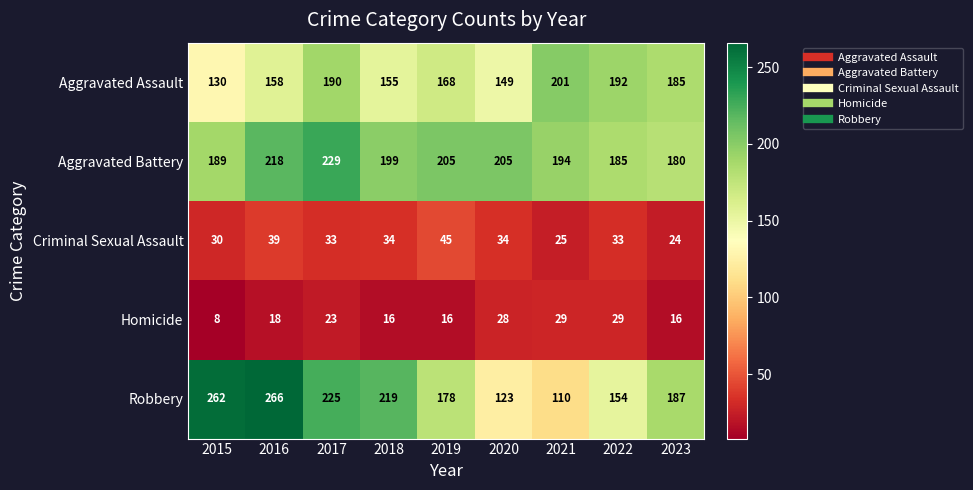

What is the difference between the maximum and second lowest values in the Aggravated Battery series?

44